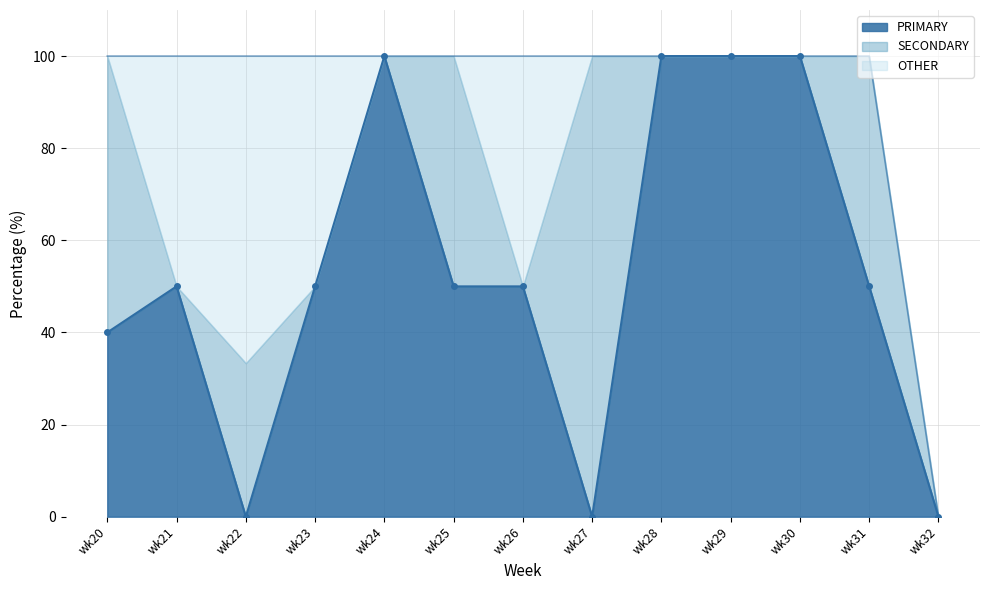

True or false: PRIMARY has more than 0 points higher than both neighbors.

True